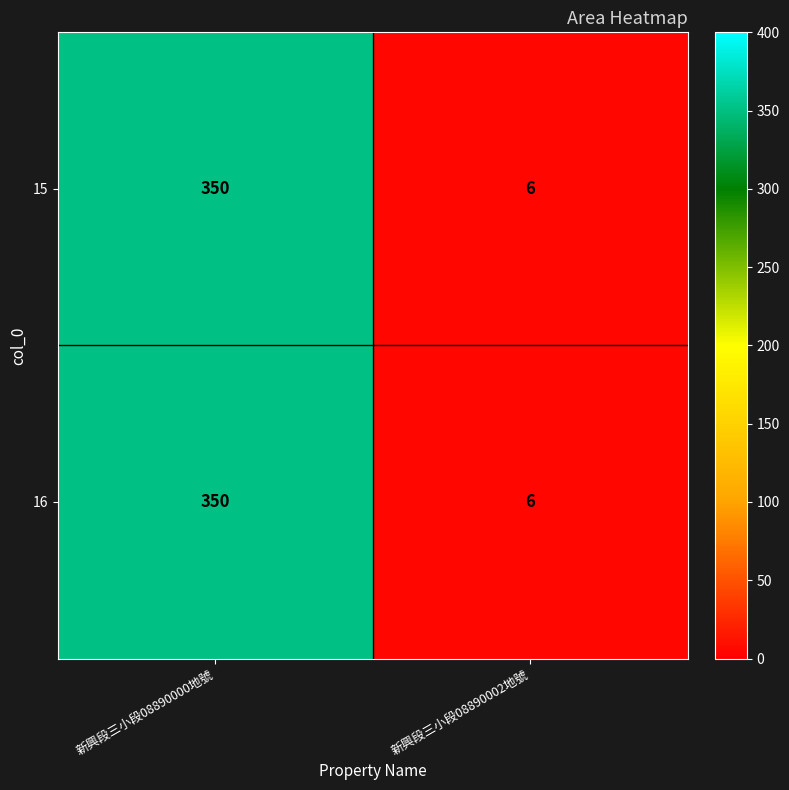

What is the difference between the 16 values at 新興段三小段08890002地號 and 新興段三小段08890000地號?

344